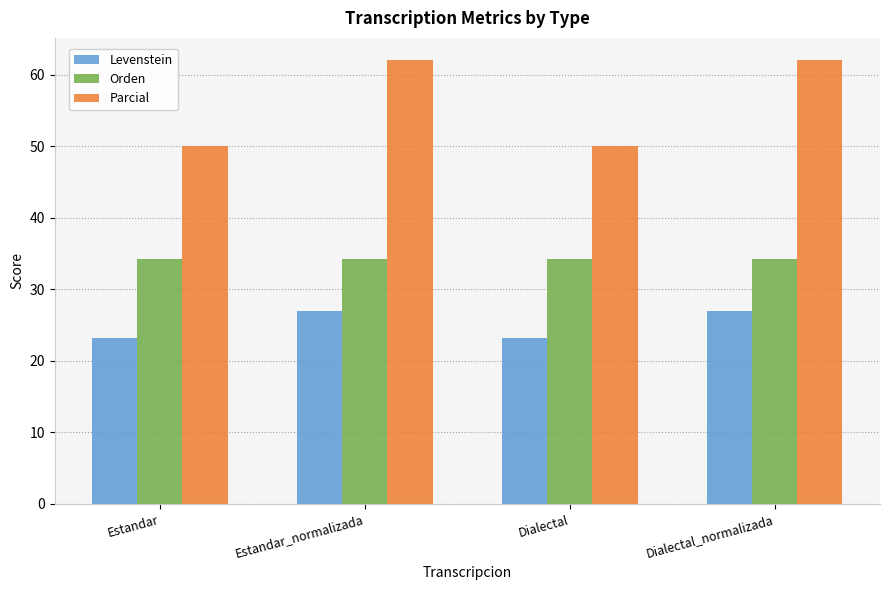

Which series has the largest range (max minus min)?

Parcial